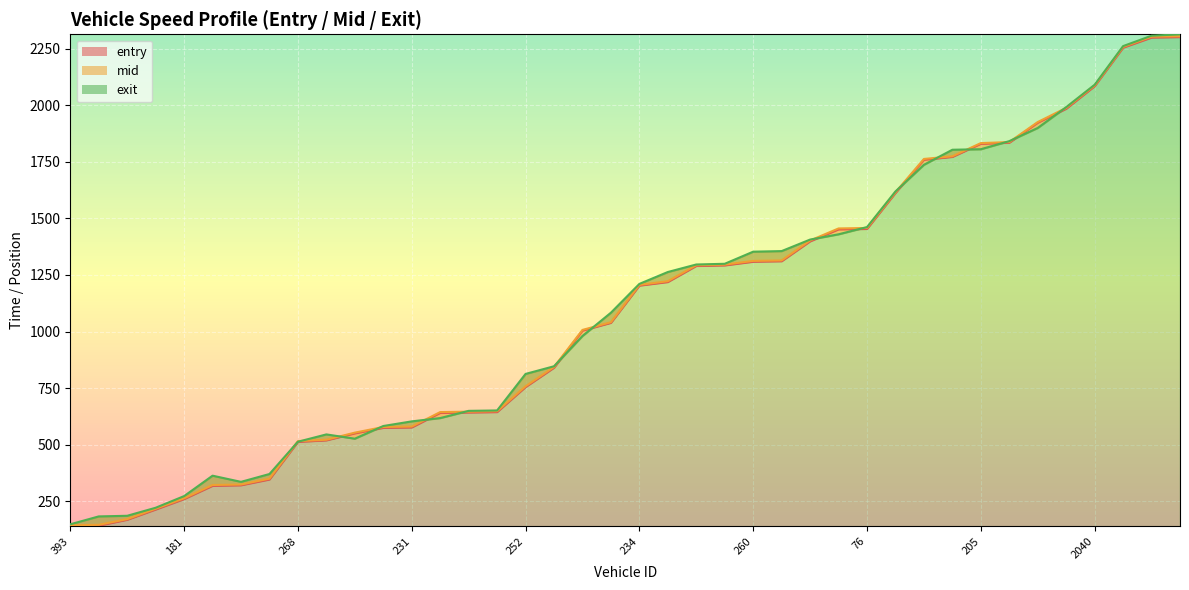

Between 76 and 2040, which series saw the biggest shift?

entry